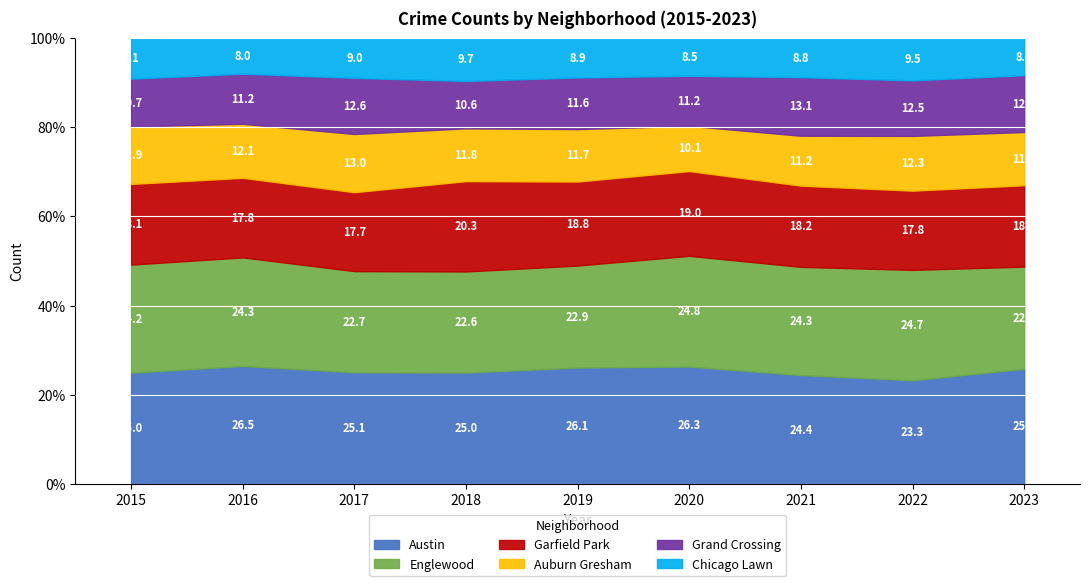

Which has a higher value, 2017 or 2022?

2017